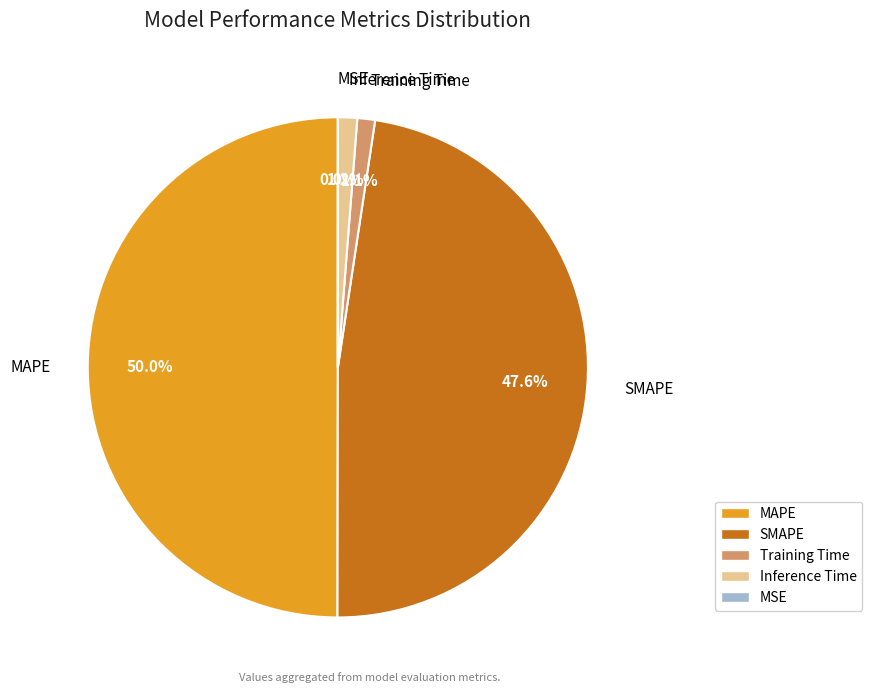

The Training Time slice represents 11% of the pie. True or false?

False